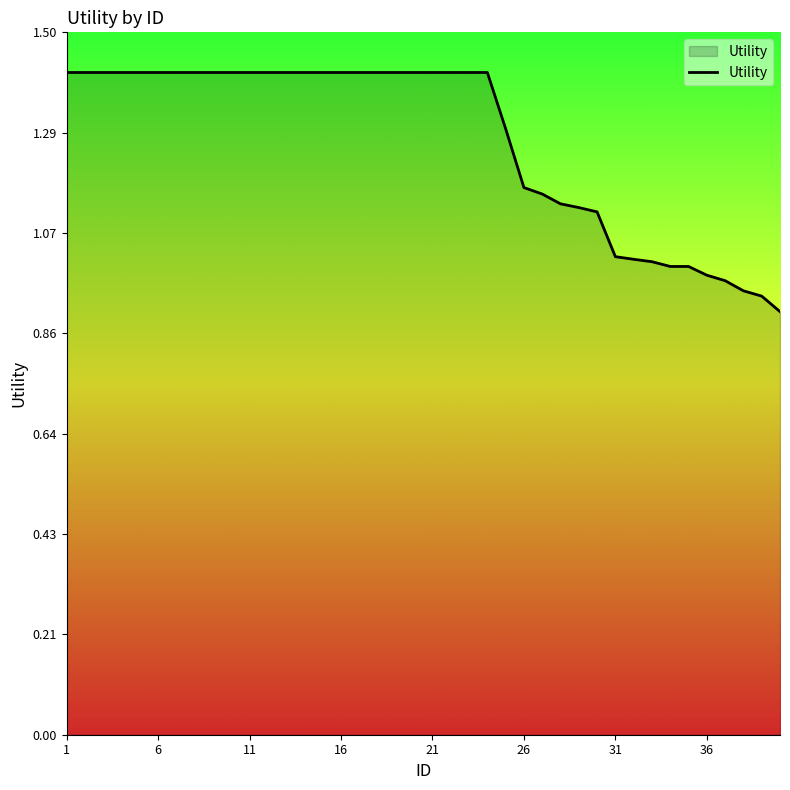

What is the greatest value displayed?

1.4